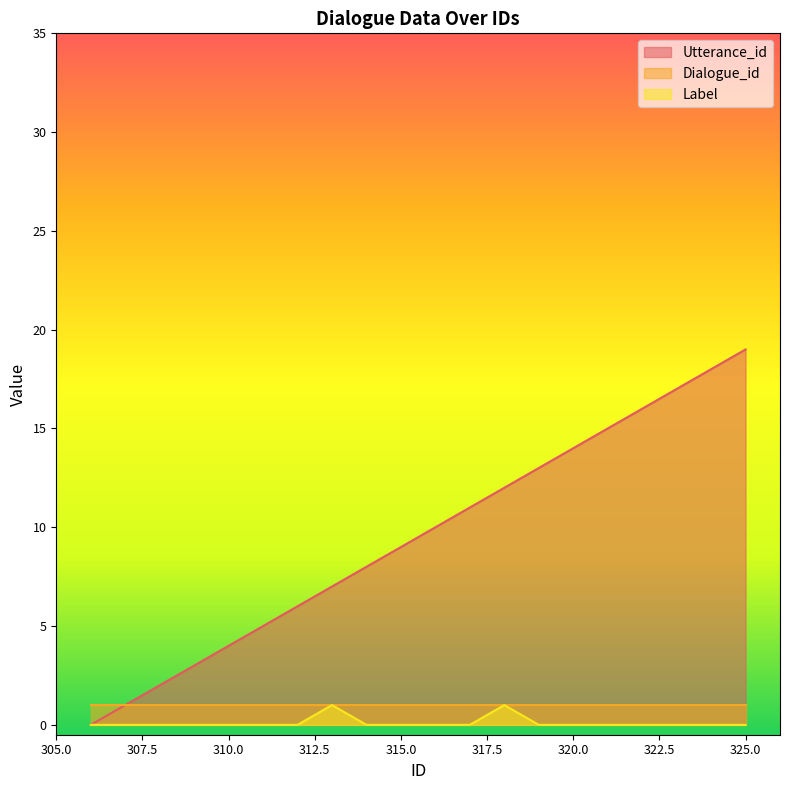

True or false: Label and Utterance_id intersect in this chart.

False